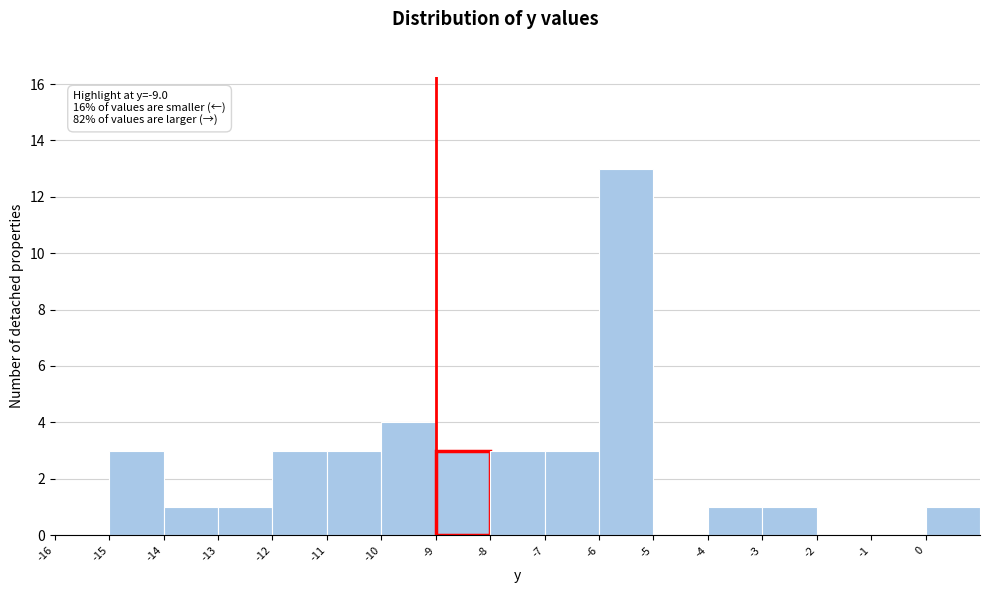

Which range on the x-axis has the tallest bar?

-6 to -5